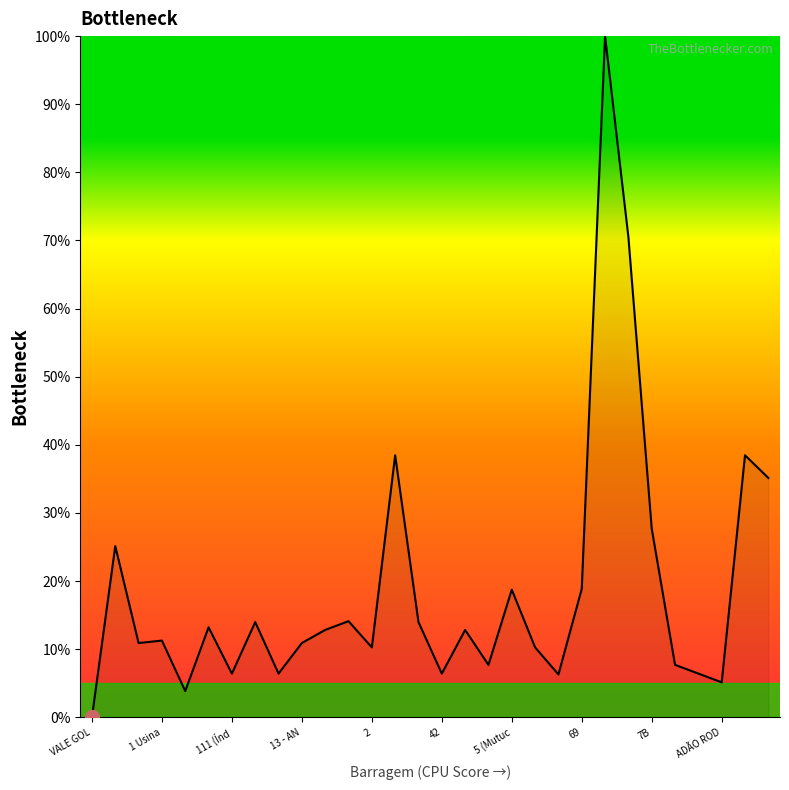

What is the maximum value shown in the chart?

100.0